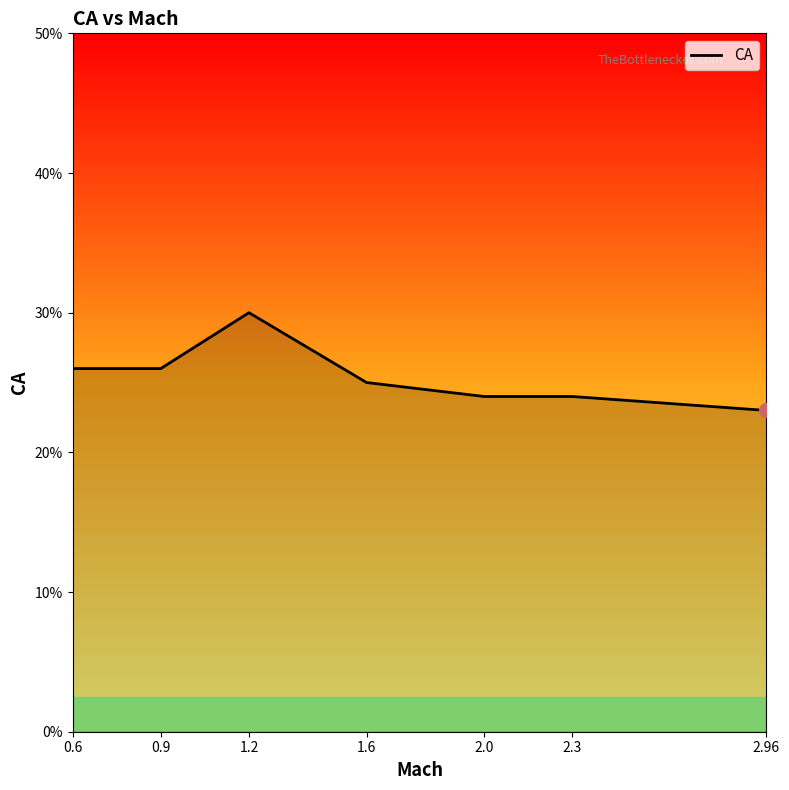

Does the chart display data point markers on the line(s)?

No